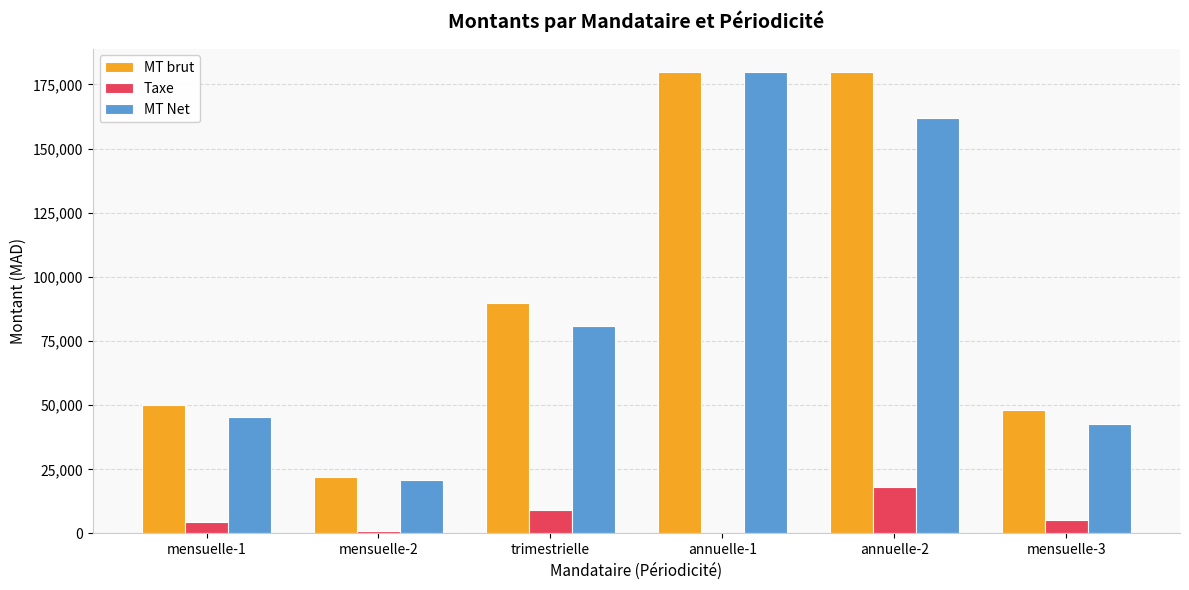

Reading right to left, transcribe all the data shown in this chart.

MT brut: mensuelle-3=48000	annuelle-2=180000	annuelle-1=180000	trimestrielle=90000	mensuelle-2=22000	mensuelle-1=50000
Taxe: mensuelle-3=5400	annuelle-2=18000	annuelle-1=0	trimestrielle=9000	mensuelle-2=1100	mensuelle-1=4500
MT Net: mensuelle-3=42600	annuelle-2=162000	annuelle-1=180000	trimestrielle=81000	mensuelle-2=20900	mensuelle-1=45500